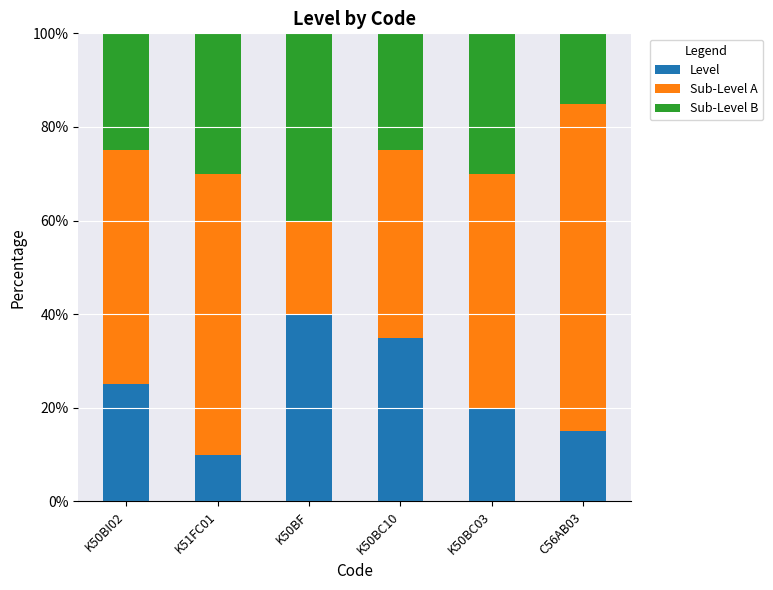

How many bars are there in total?

6